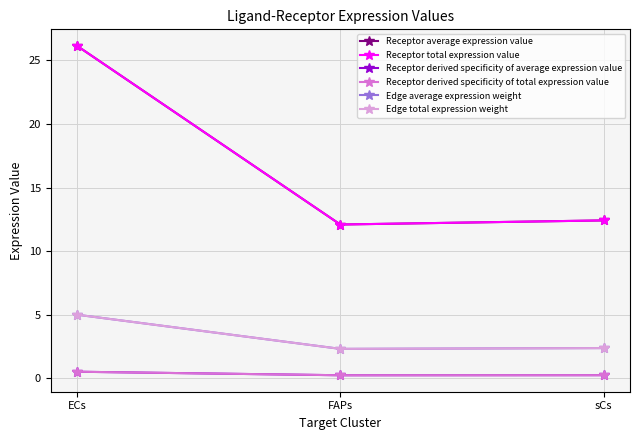

Is this an area chart (filled region under the line)?

No